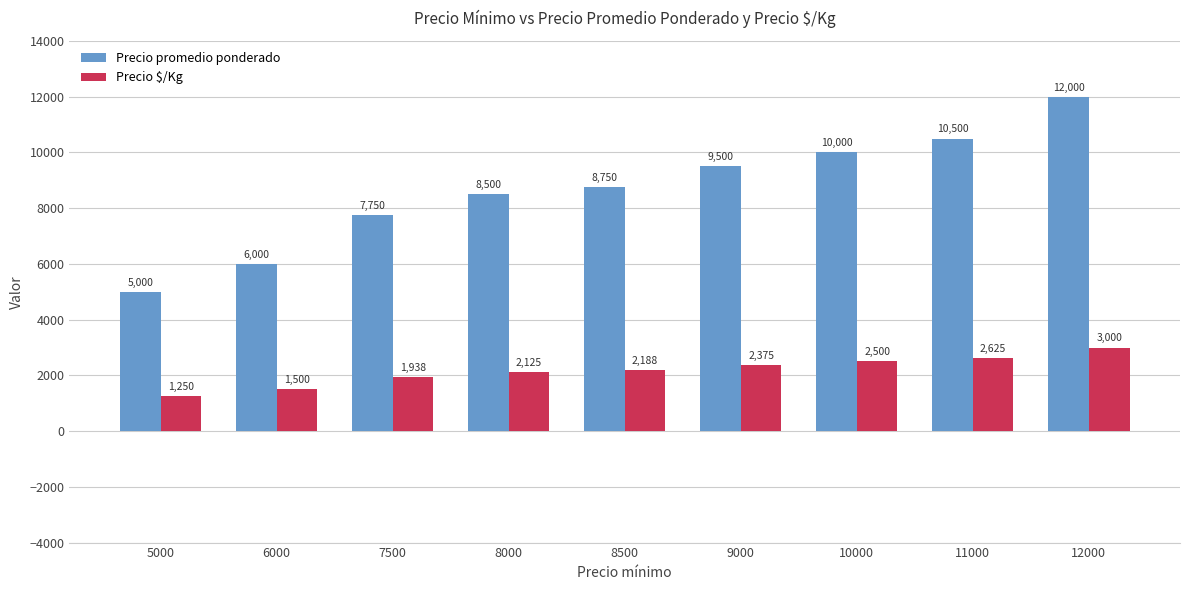

At 12000, list the series in order from largest to smallest.

Precio promedio ponderado, Precio $/Kg